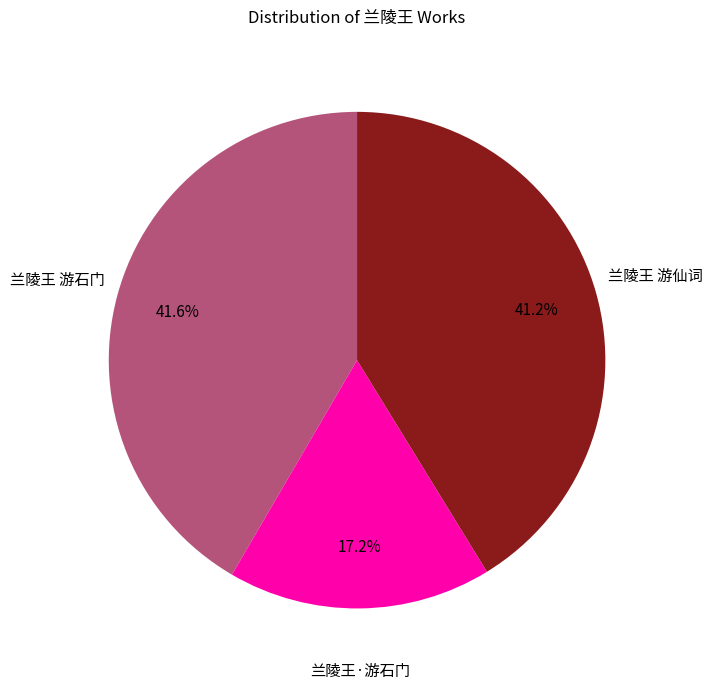

How many segments does this pie chart have?

3